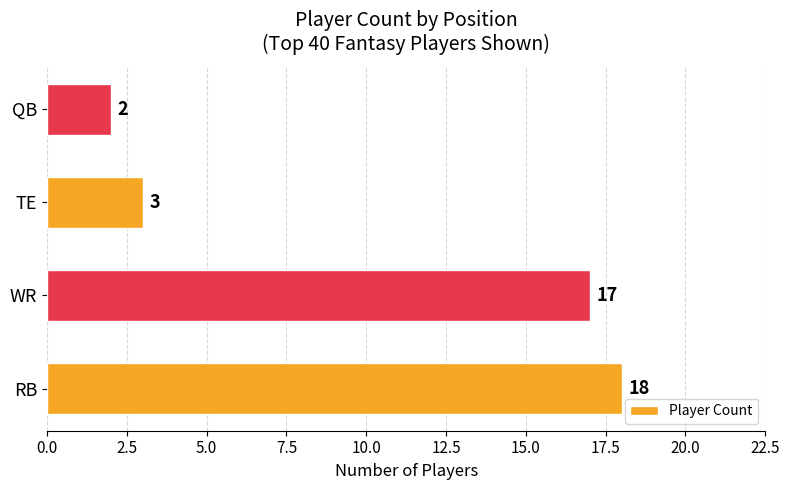

Reading top to bottom, what are all the values shown in this chart?

QB=2	TE=3	WR=17	RB=18